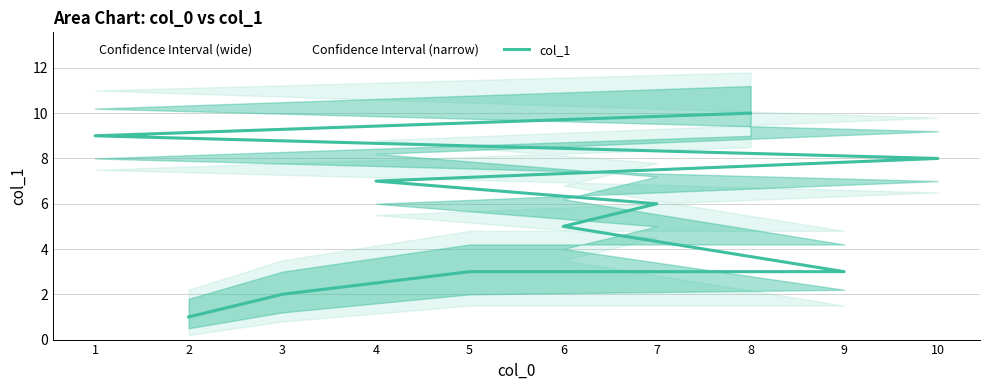

What is the ratio of the value at 6 to the value at 3?

2.5